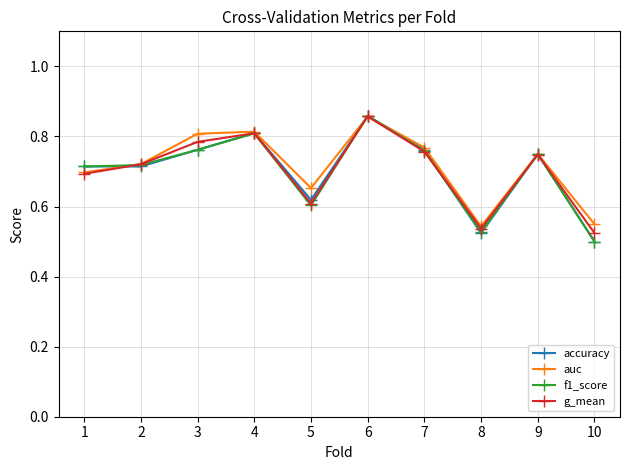

The value of accuracy at 4 is 0.8. True or false?

True